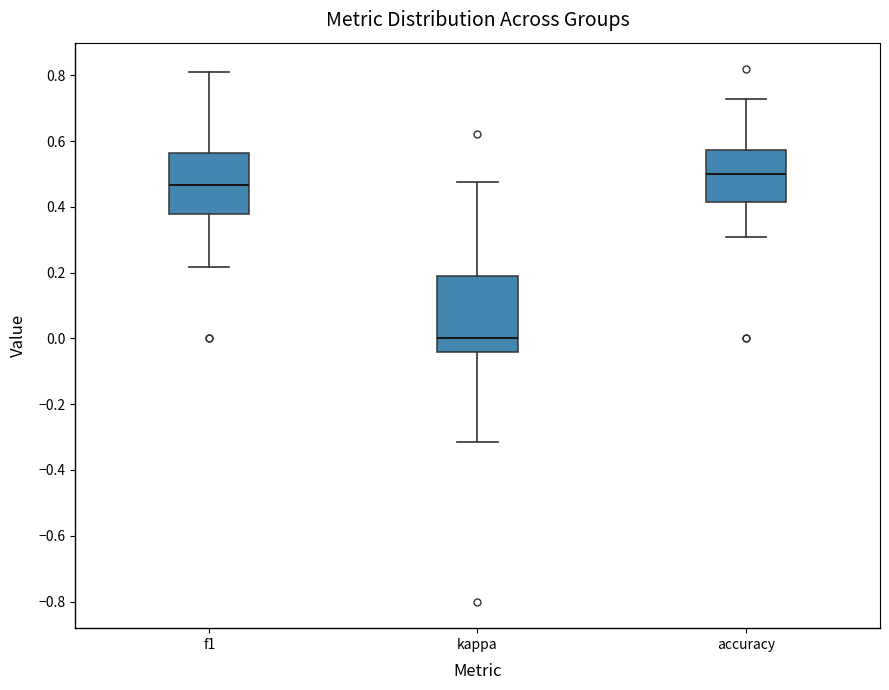

Reading left to right, transcribe this box plot: for each box, give where its median line is, the range the box spans, and where its two whiskers end, as read against the y-axis. The values are not printed on the chart, so give them approximately, as read against the axis.

f1: median 0.46, box 0.38 to 0.56, whiskers 0.22 to 0.80
kappa: median 0.00, box -0.04 to 0.20, whiskers -0.32 to 0.48
accuracy: median 0.50, box 0.42 to 0.58, whiskers 0.30 to 0.72